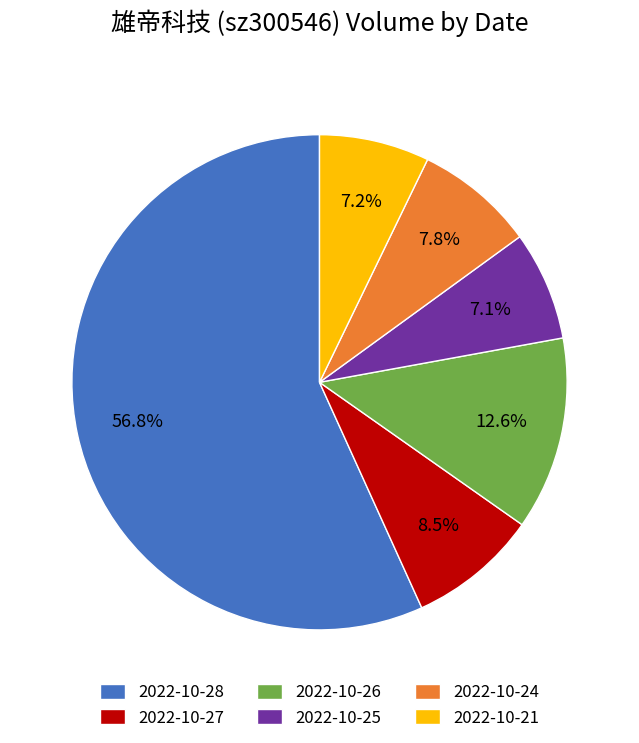

To the nearest percent, what portion does 2022-10-24 represent?

8%